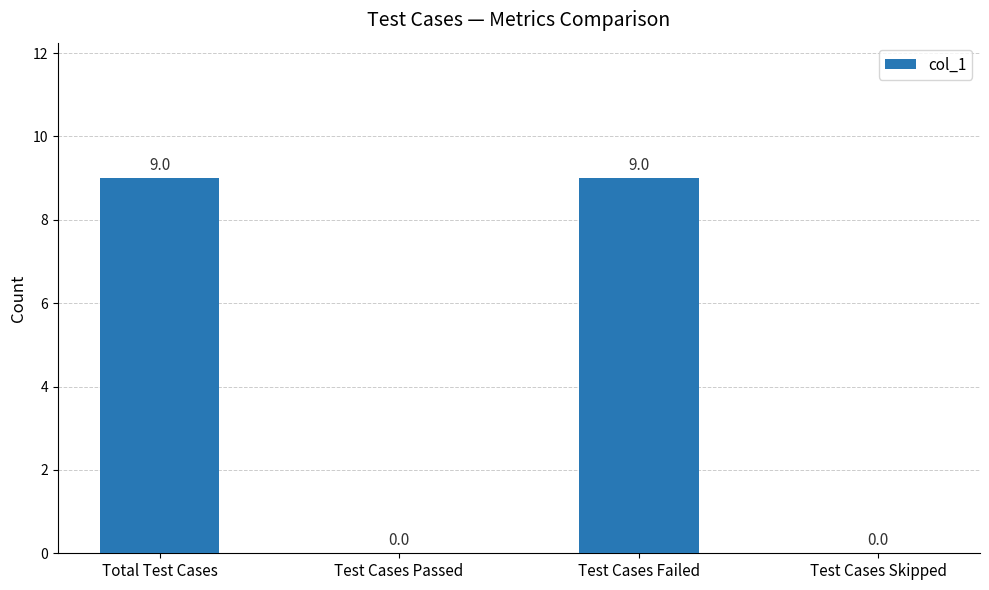

What is the approximate value at Test Cases Failed?

9